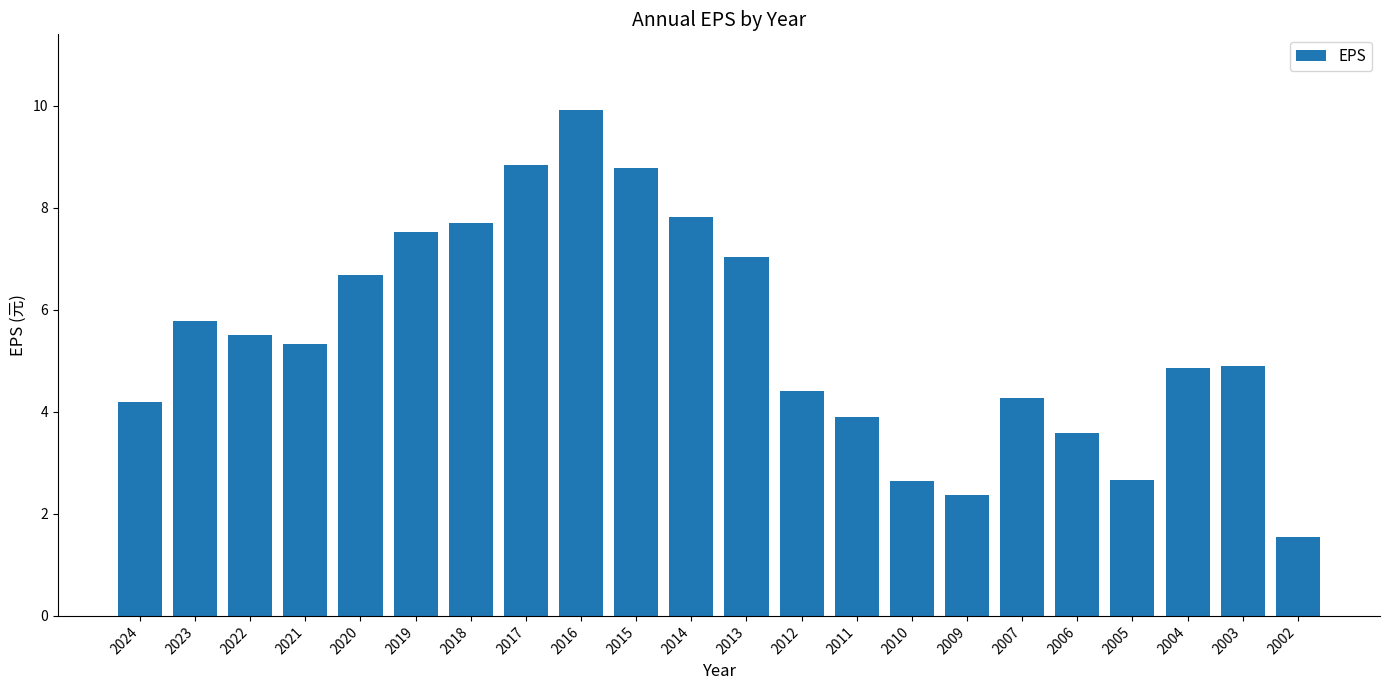

What is the change in value from 2015 to 2004?

-3.9